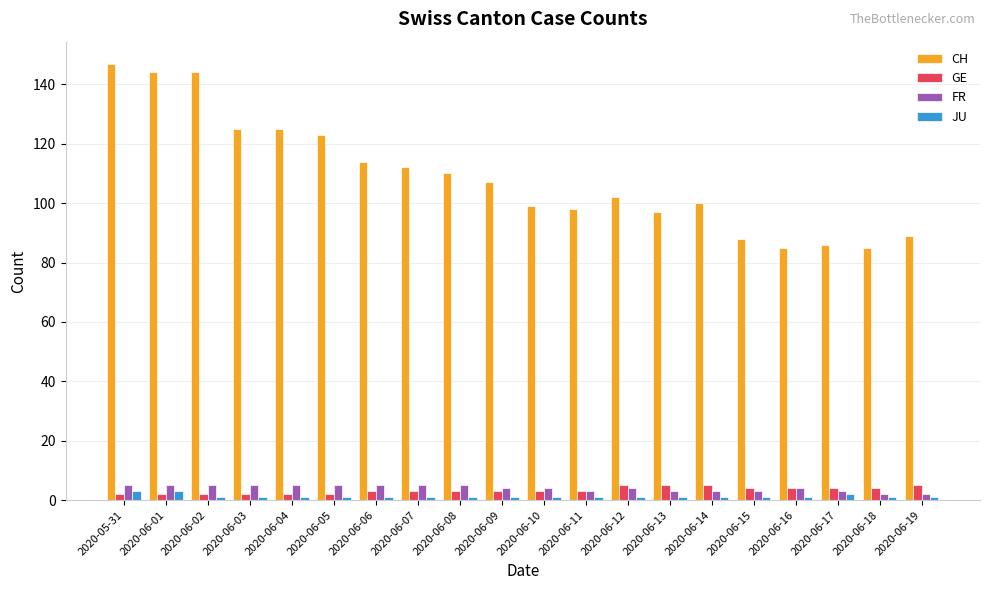

Reading right to left, list all the values displayed in this chart.

CH: 89	85	86	85	88	100	97	102	98	99	107	110	112	114	123	125	125	144	144	147
GE: 5	4	4	4	4	5	5	5	3	3	3	3	3	3	2	2	2	2	2	2
FR: 2	2	3	4	3	3	3	4	3	4	4	5	5	5	5	5	5	5	5	5
JU: 1	1	2	1	1	1	1	1	1	1	1	1	1	1	1	1	1	1	3	3